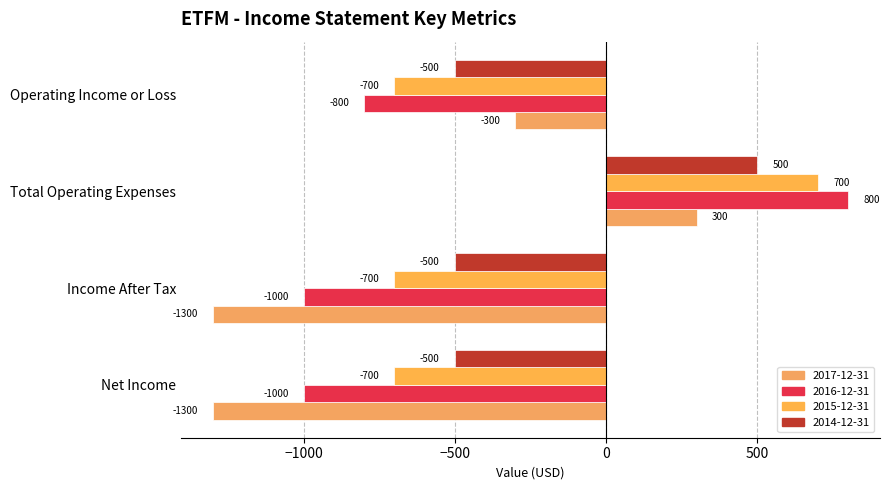

What position from the left is Total Operating Expenses?

3